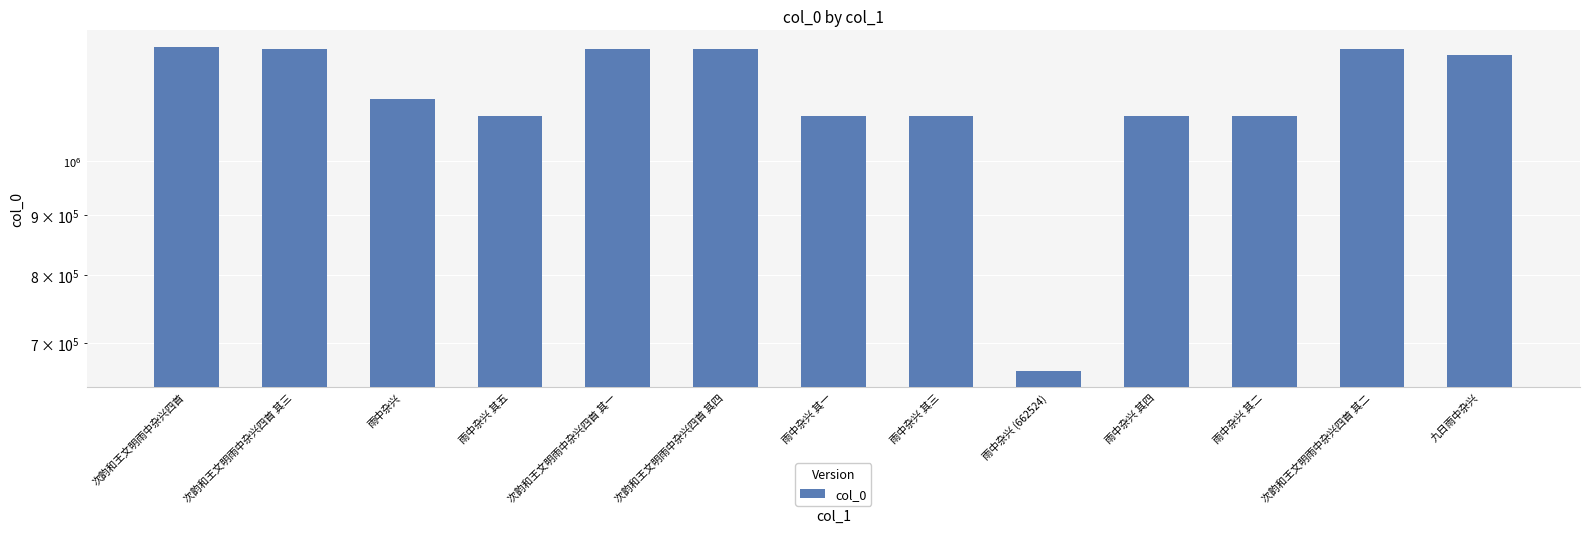

What is the sum of all values?

14728239